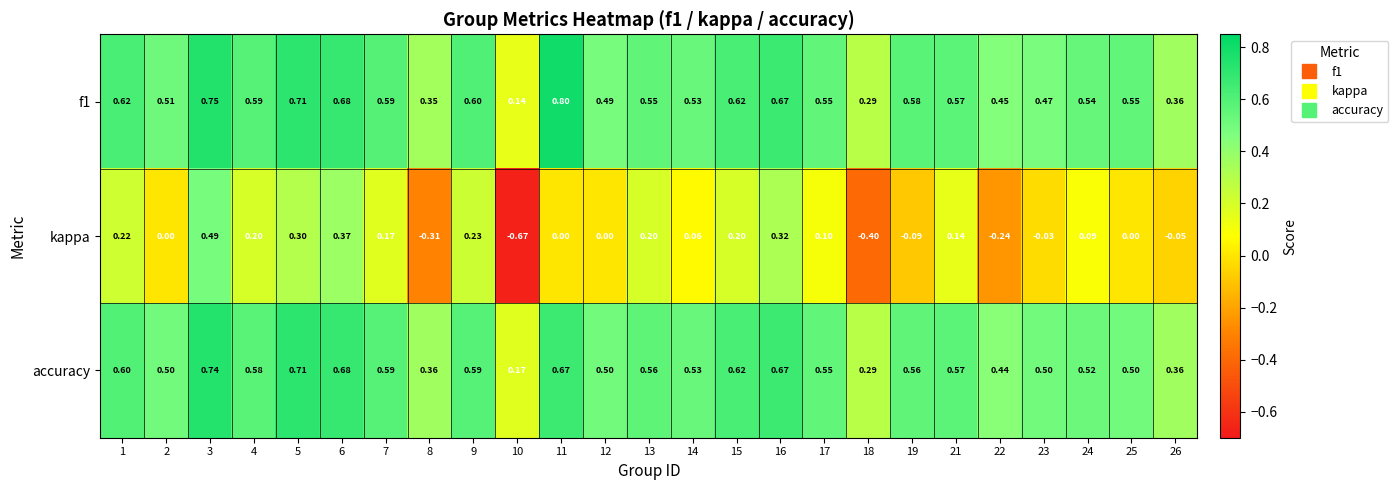

Which series has the widest spread of values?

kappa